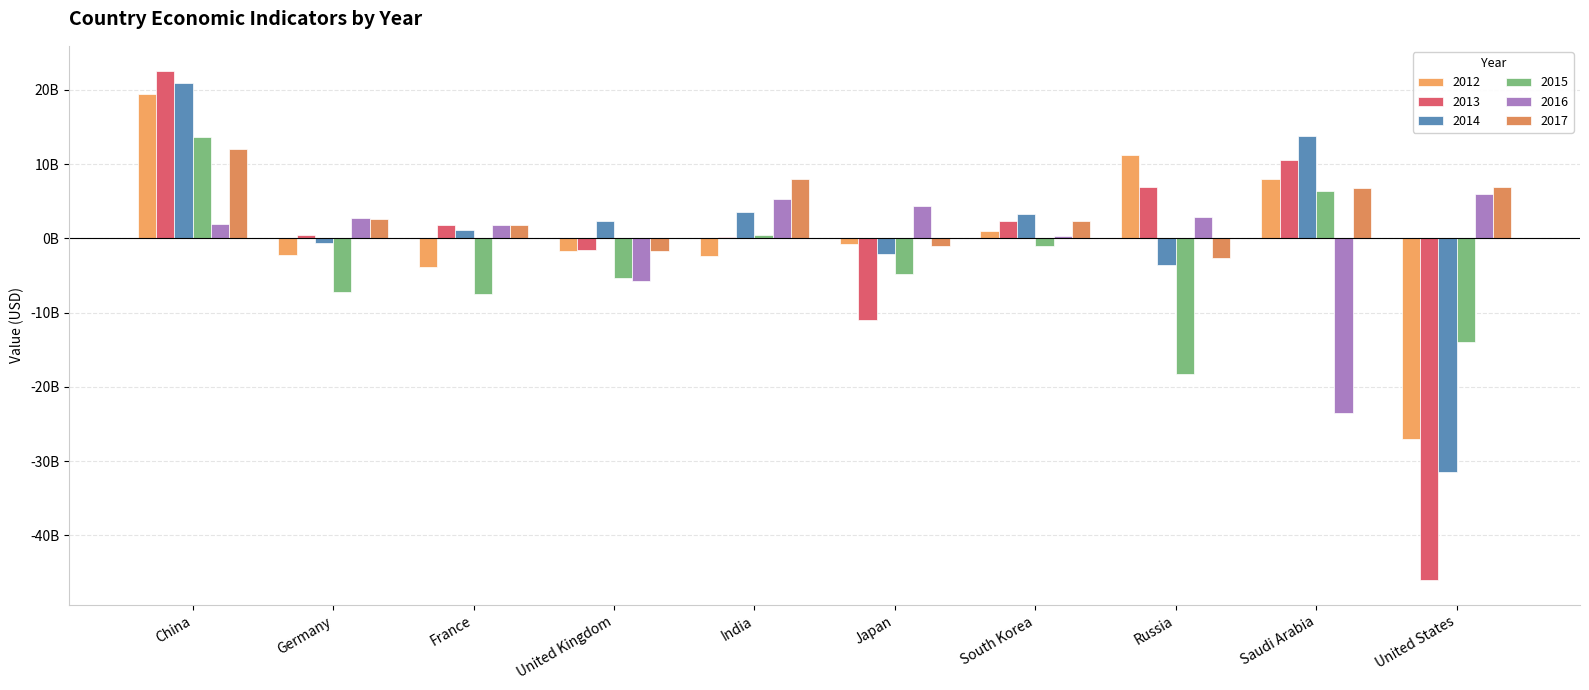

Is the value of 2012 at United Kingdom greater than the value of 2014 at South Korea?

No